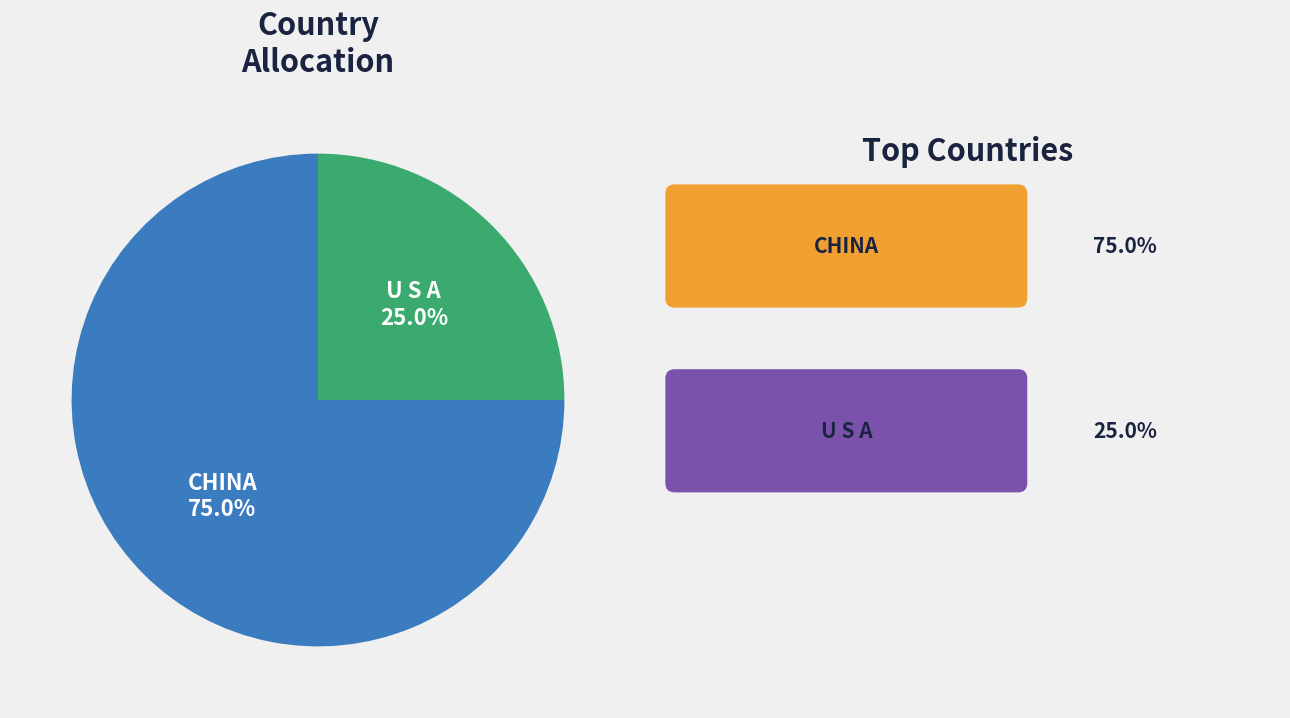

Does any single category account for the majority?

Yes